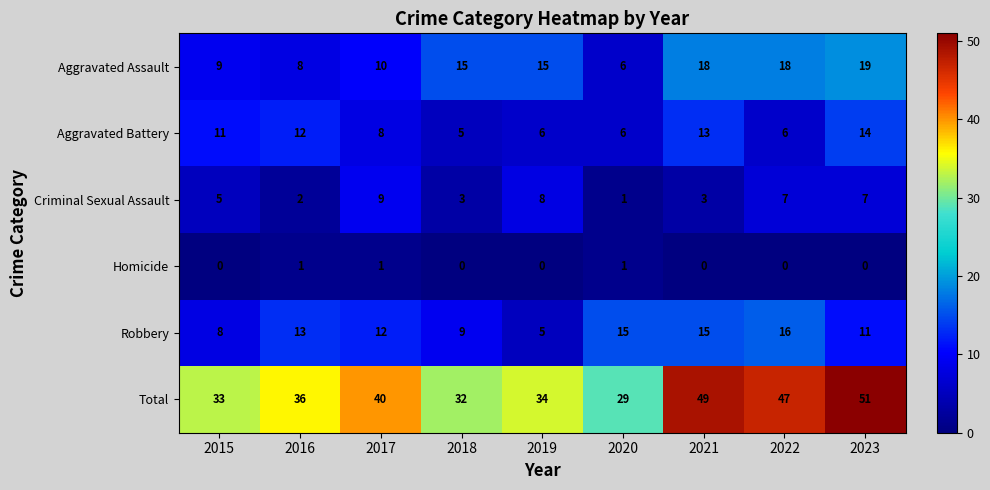

What is the average value of the Aggravated Battery series?

9